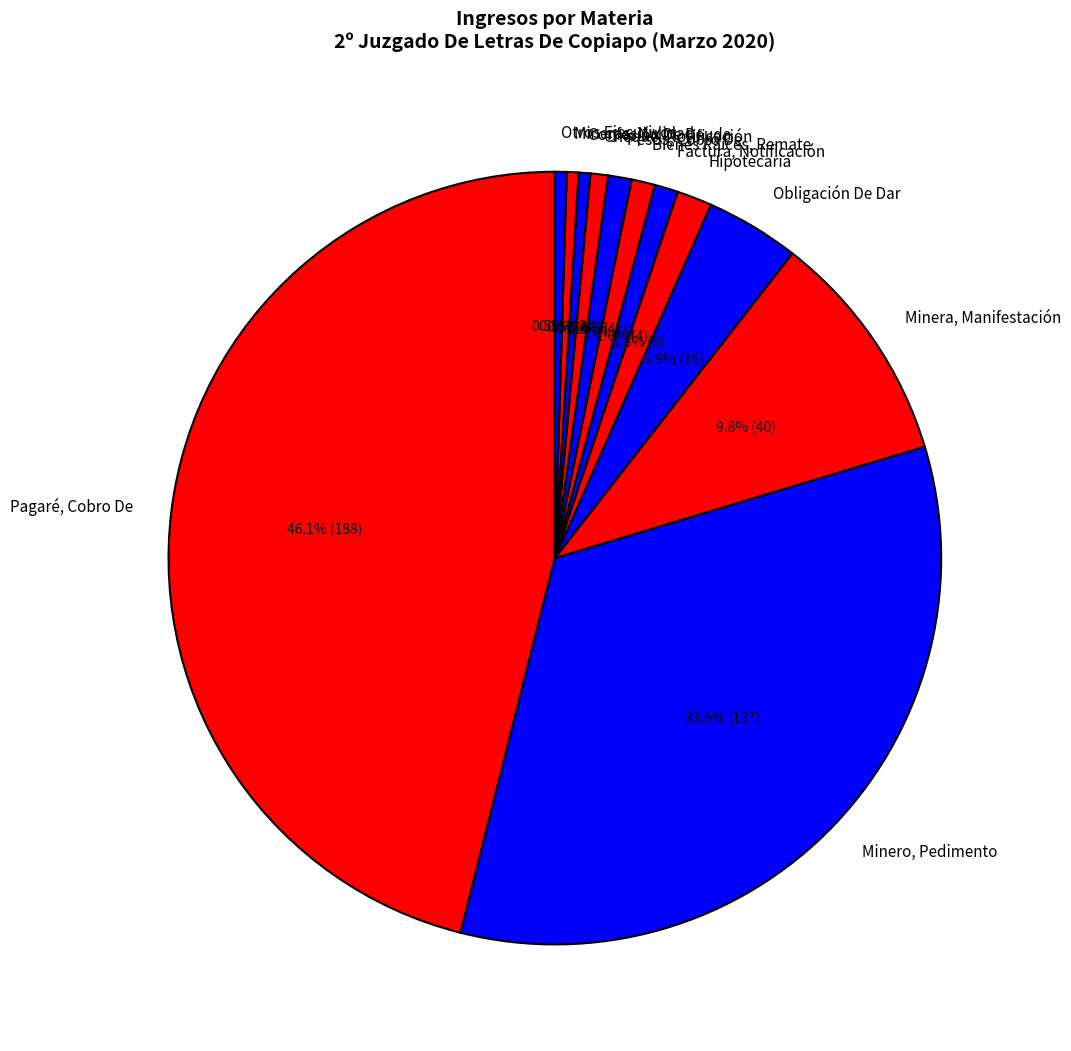

To the nearest percent, what is the combined percentage of Mineras, Nulidad and Bienes Raíces, Remate?

1%